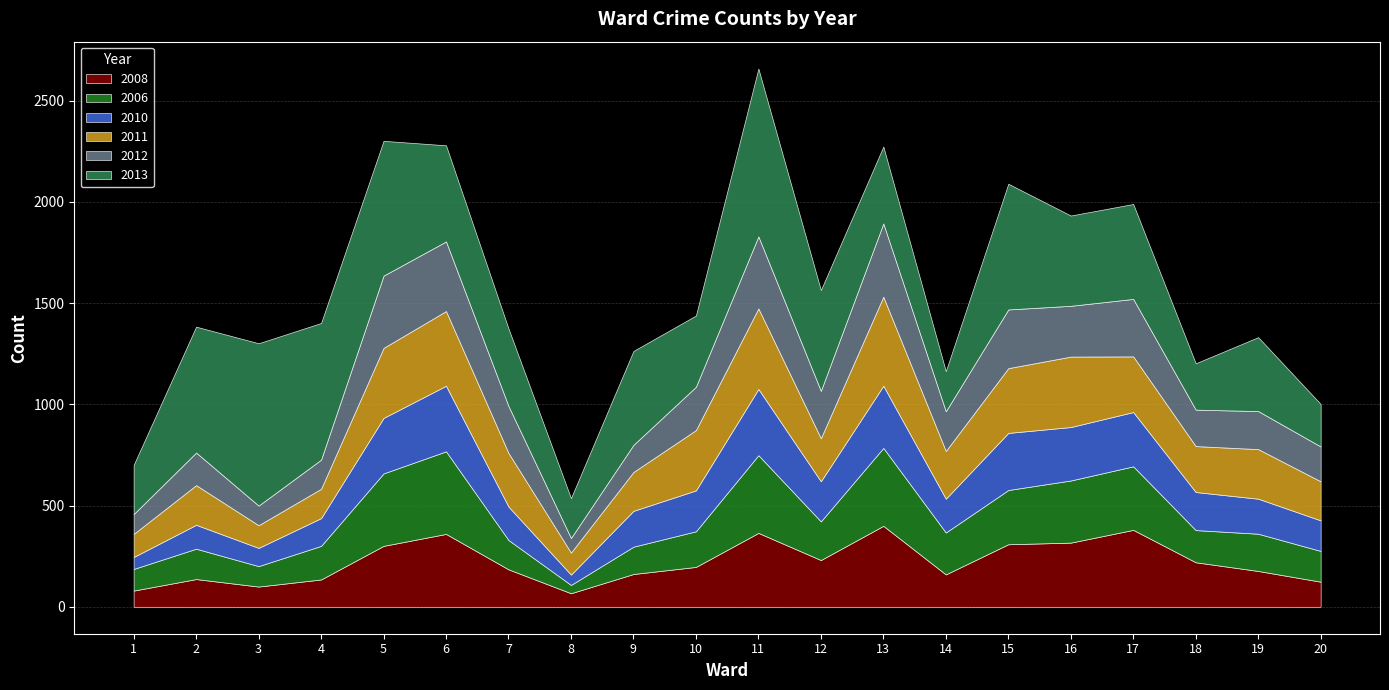

At which category is the sum across all series the highest?

11